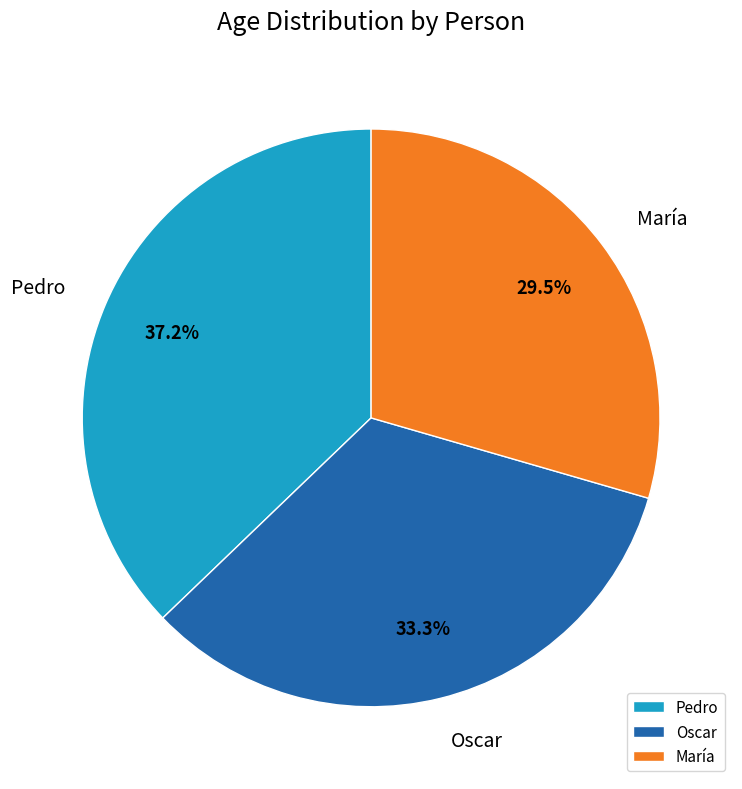

To the nearest percent, what portion does Pedro represent?

37%